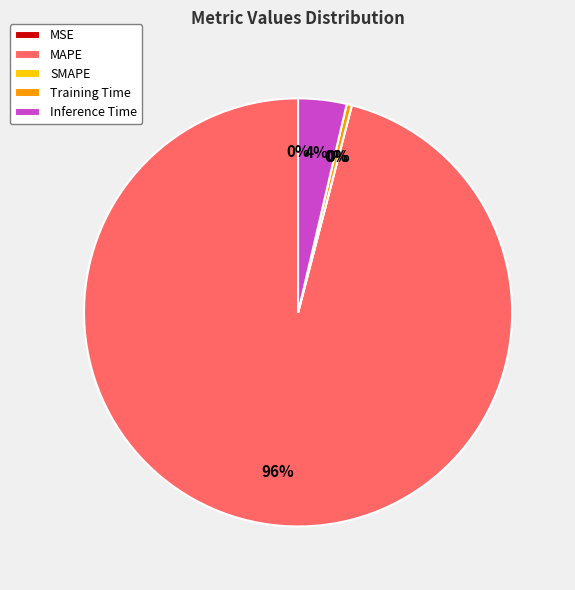

What is the largest slice in the pie chart?

MAPE